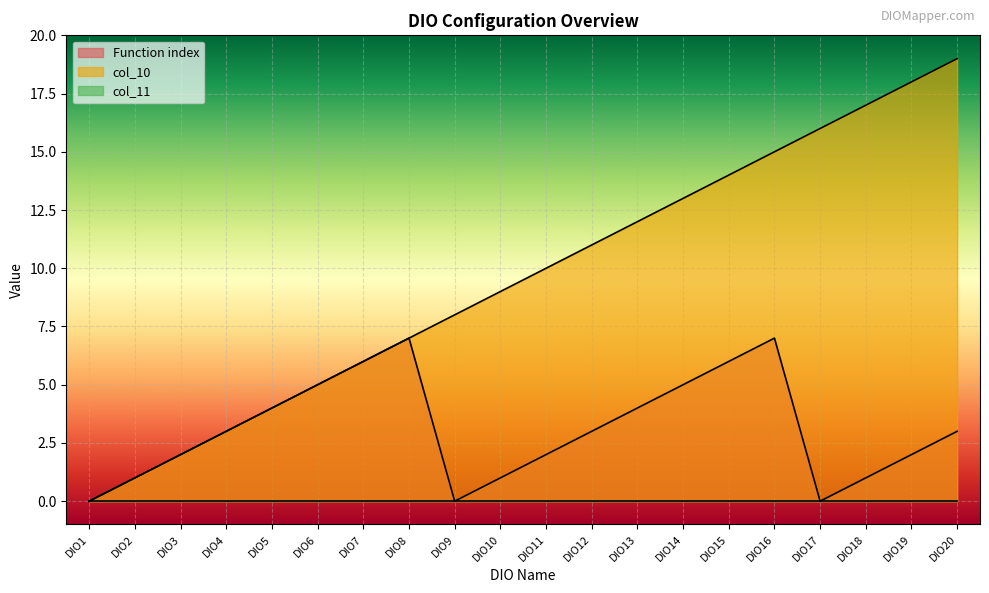

The value of col_10 at DIO6 is 8. True or false?

False